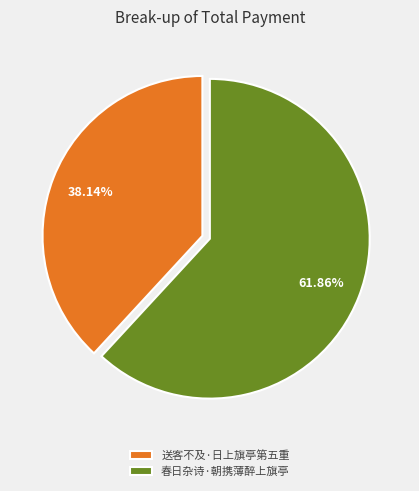

Which category has the biggest portion of the pie?

春日杂诗·朝携薄醉上旗亭